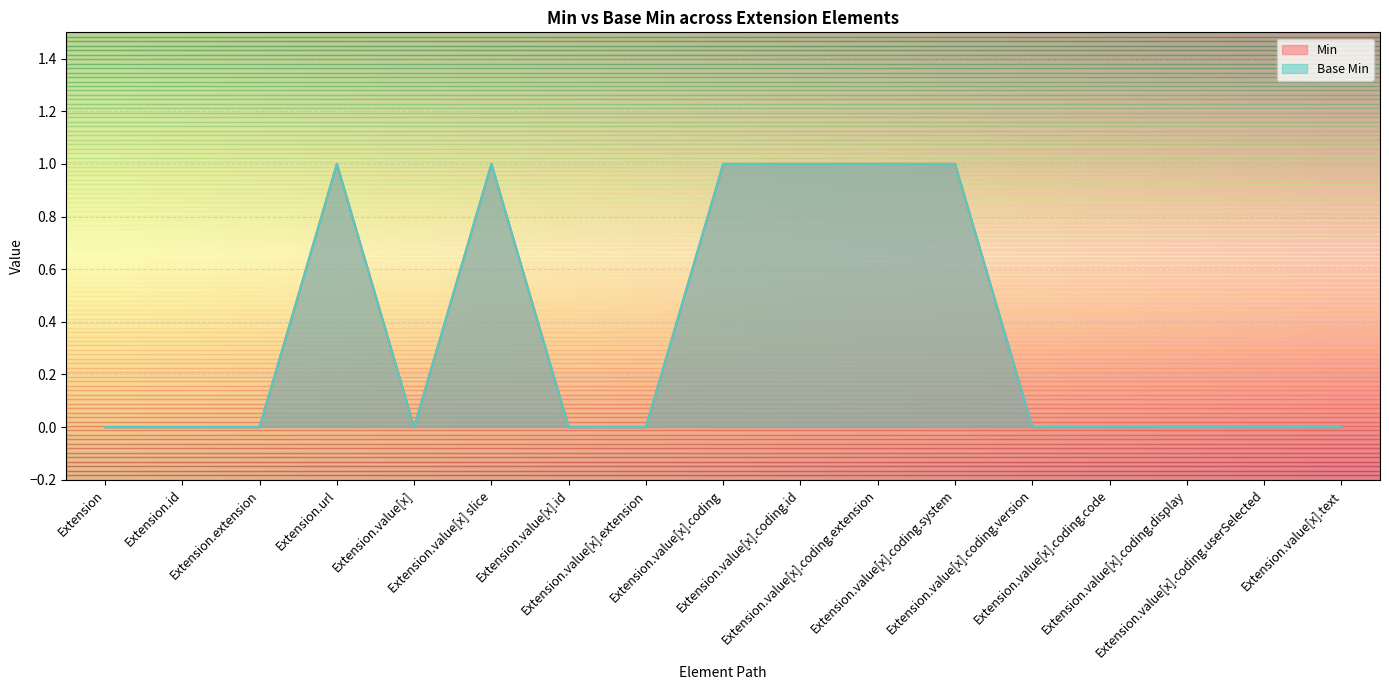

How many data points in Base Min are above 0?

6